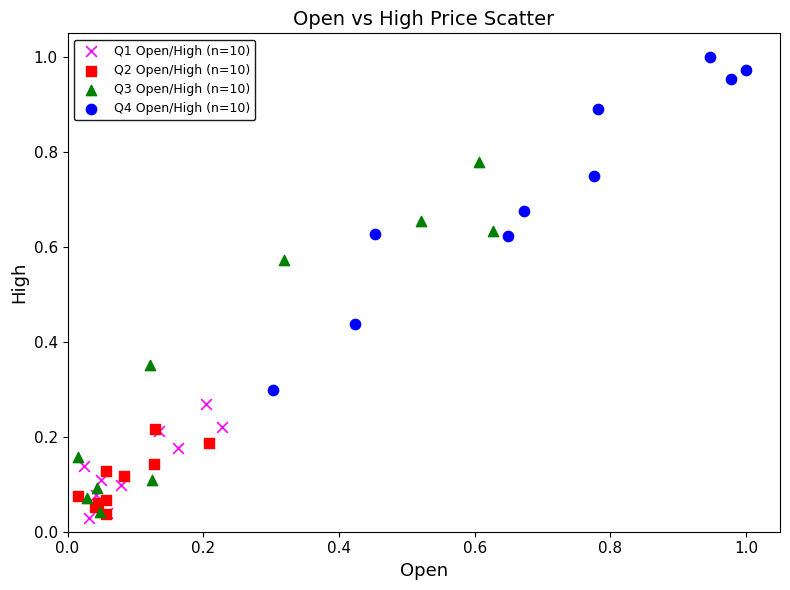

Which series contains the highest Y value?

Q4 Open/High (n=10)